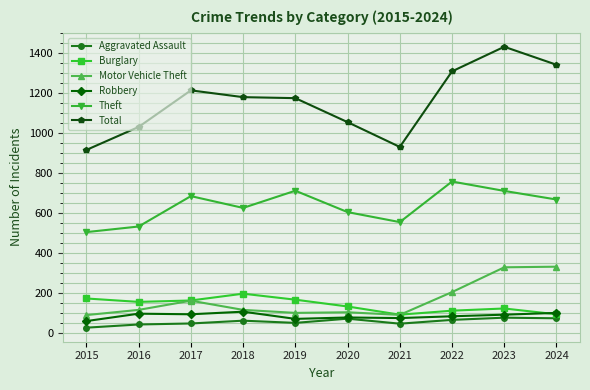

What is the maximum value shown in the chart?

1433